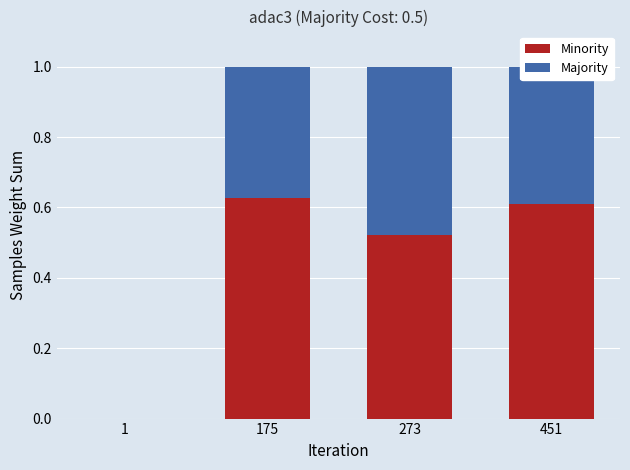

Are the bars horizontal?

No